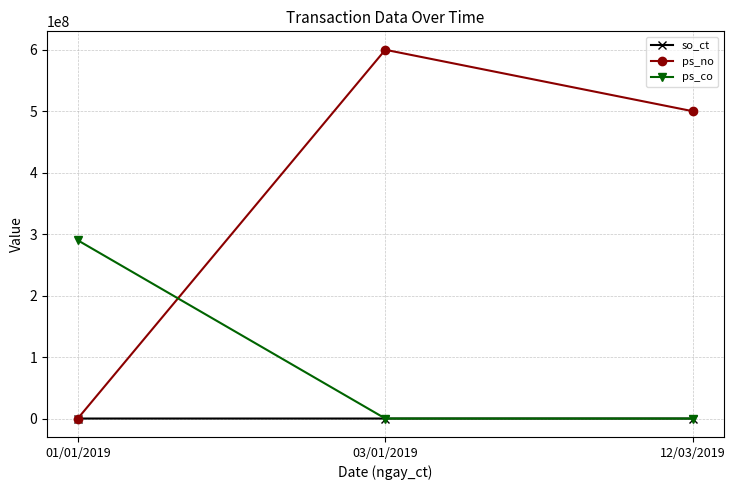

Which category has the highest value across all series?

03/01/2019